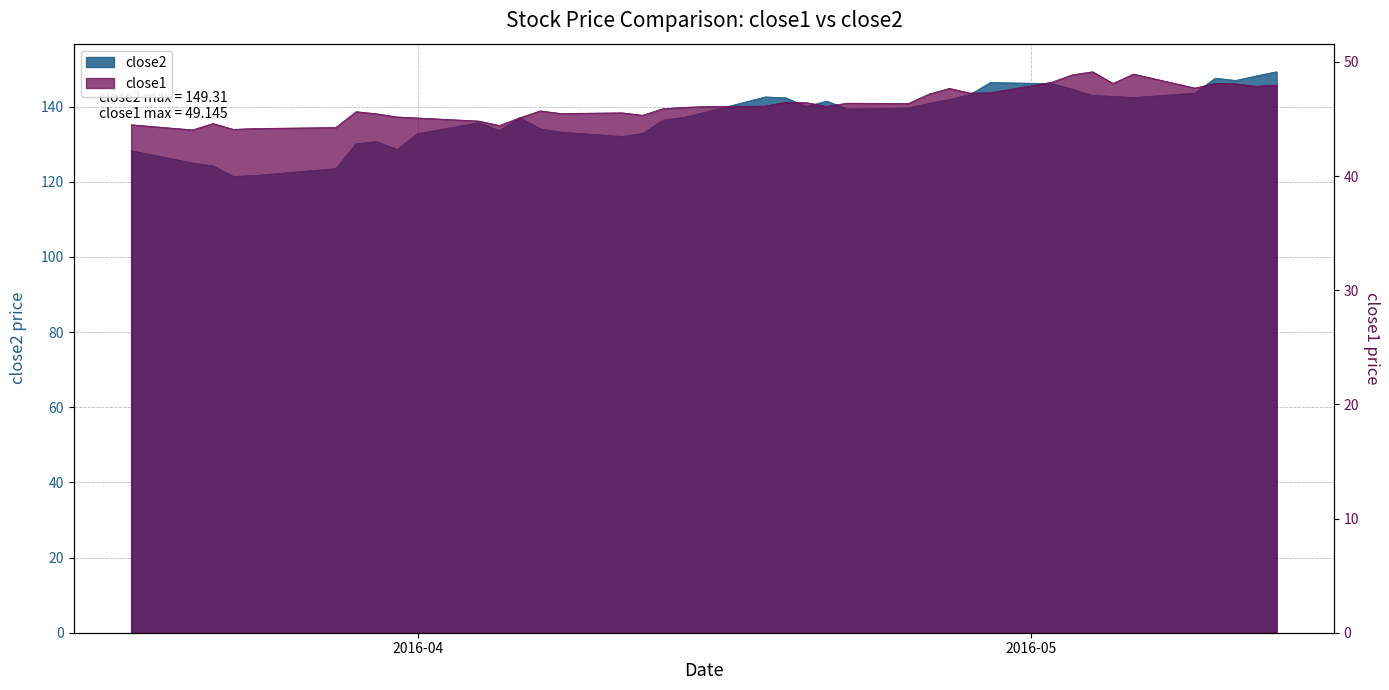

What position from the left is 2016-04-05?

12